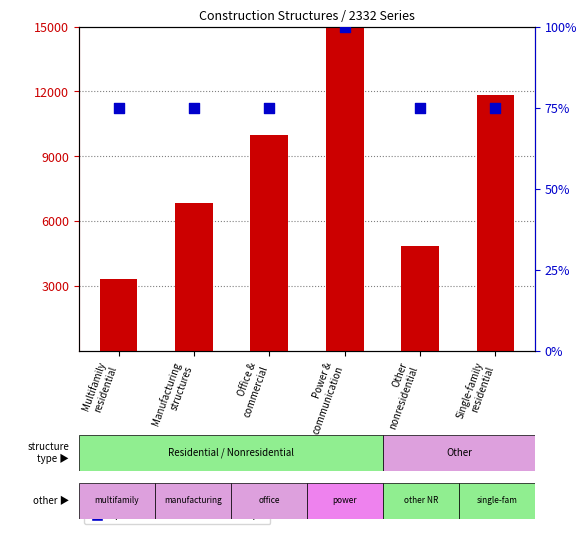

Which series has the largest total across all categories?

count